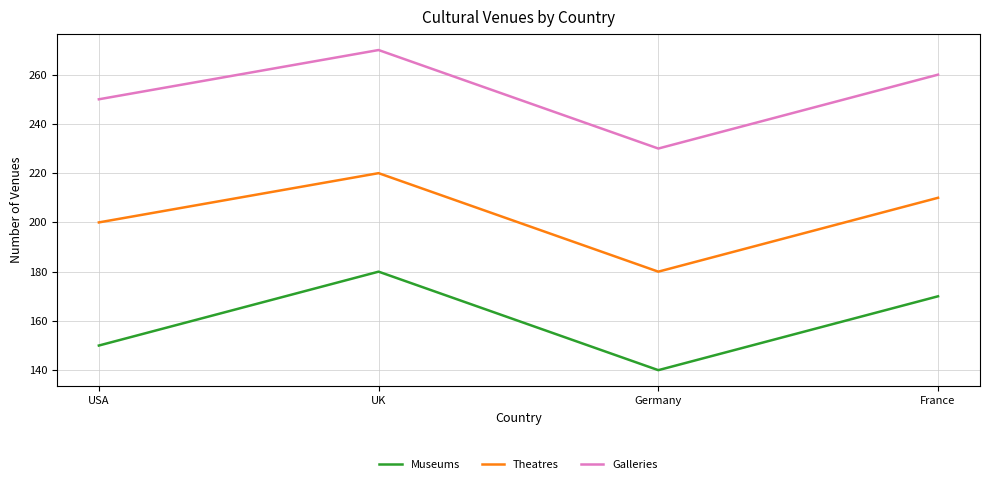

How many values in the Theatres series are below 210?

2